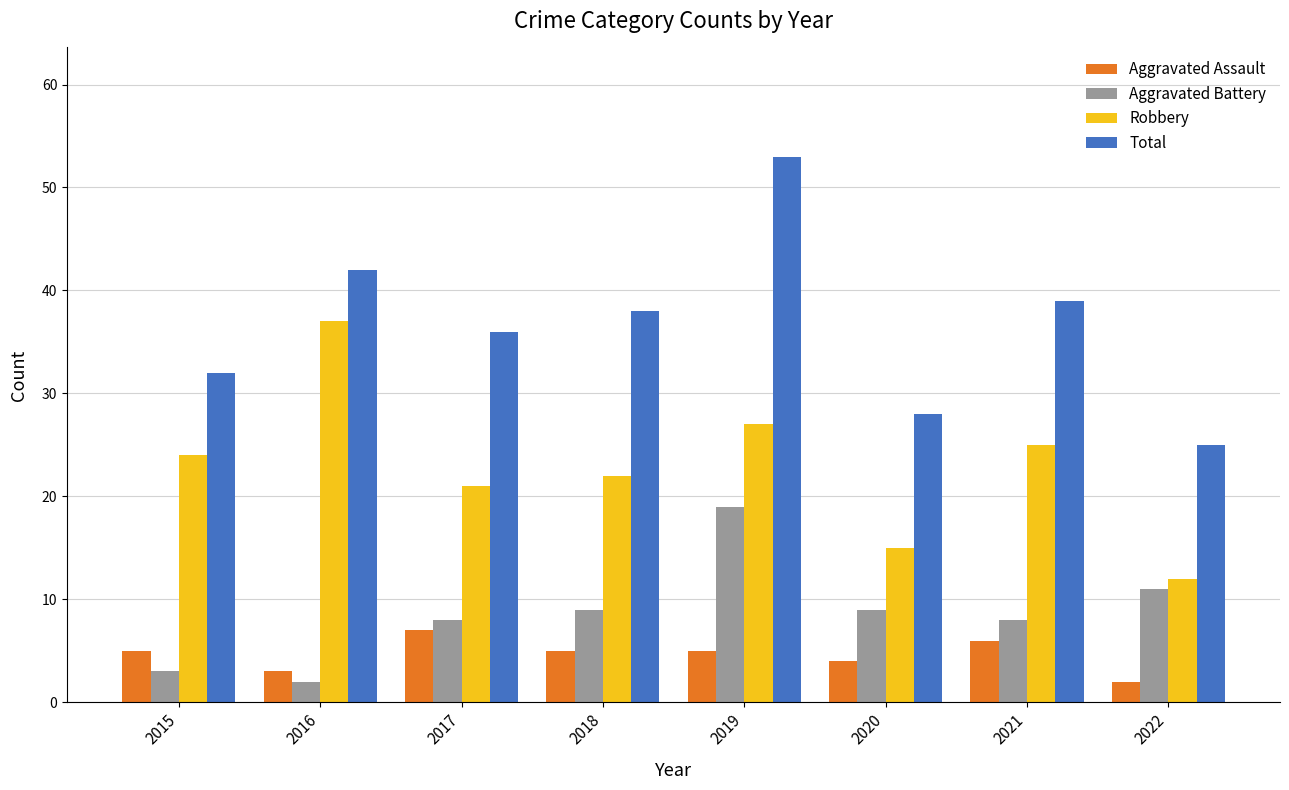

Read the Total value at 2021.

39